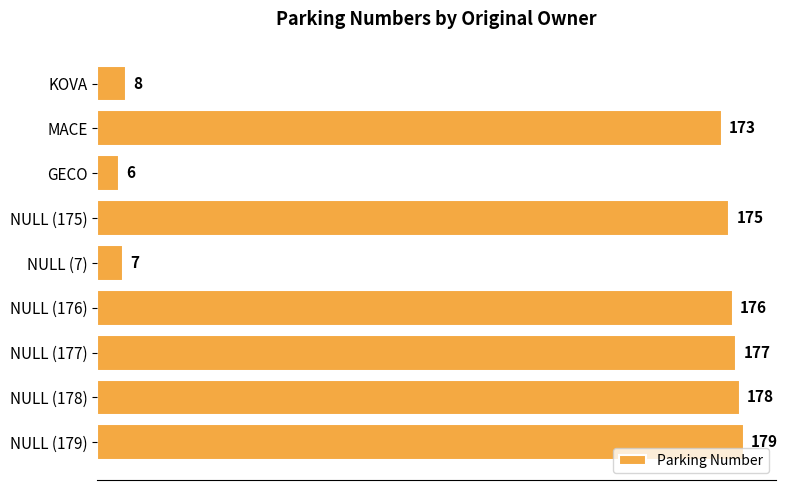

Is it true that the value at GECO is 6?

True